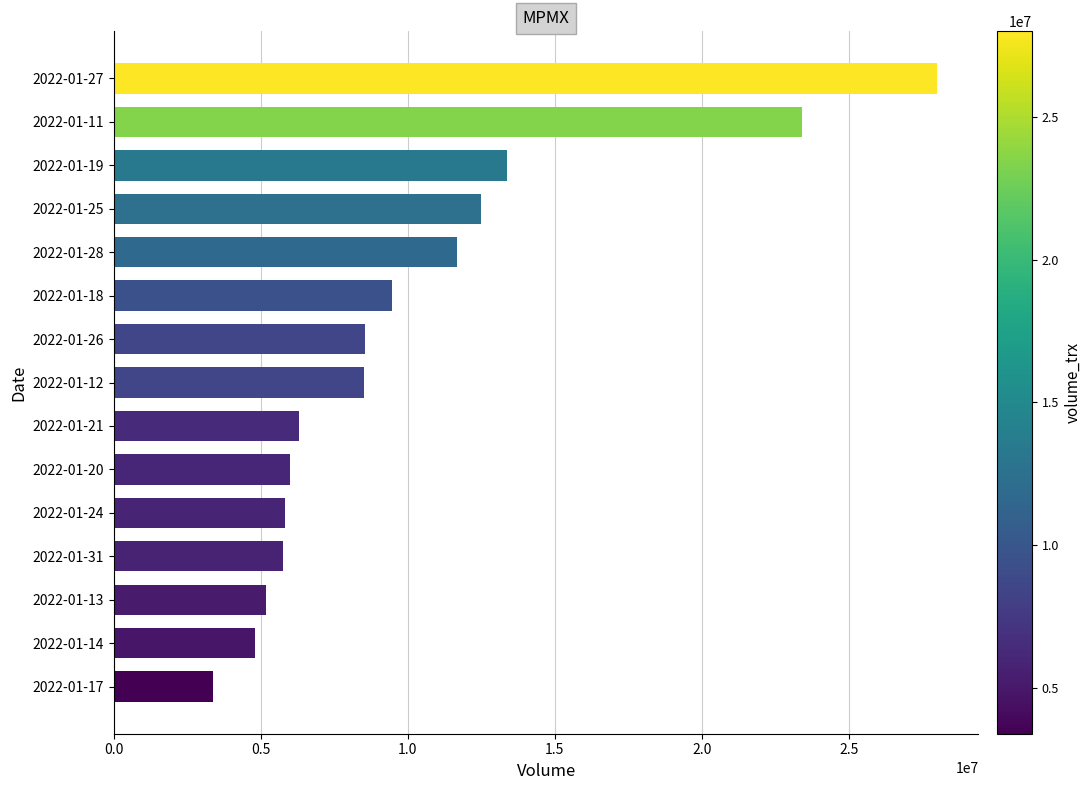

The value at 2022-01-25 is 5501953. True or false?

False